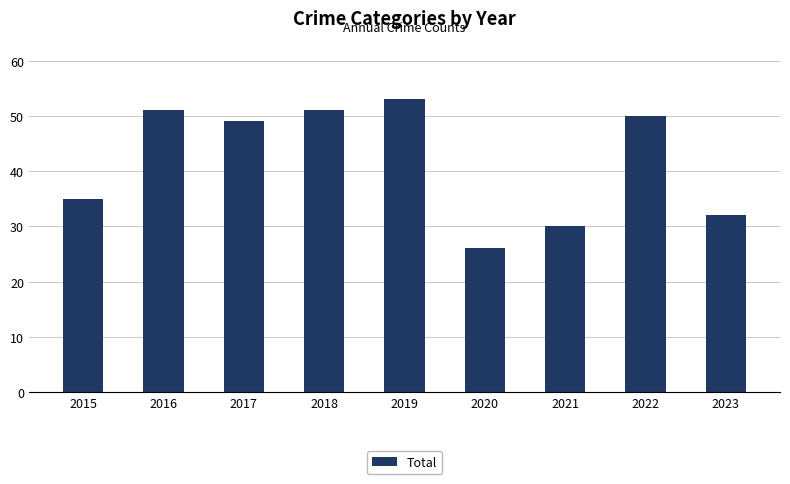

At which label is the value closest to 39?

2015